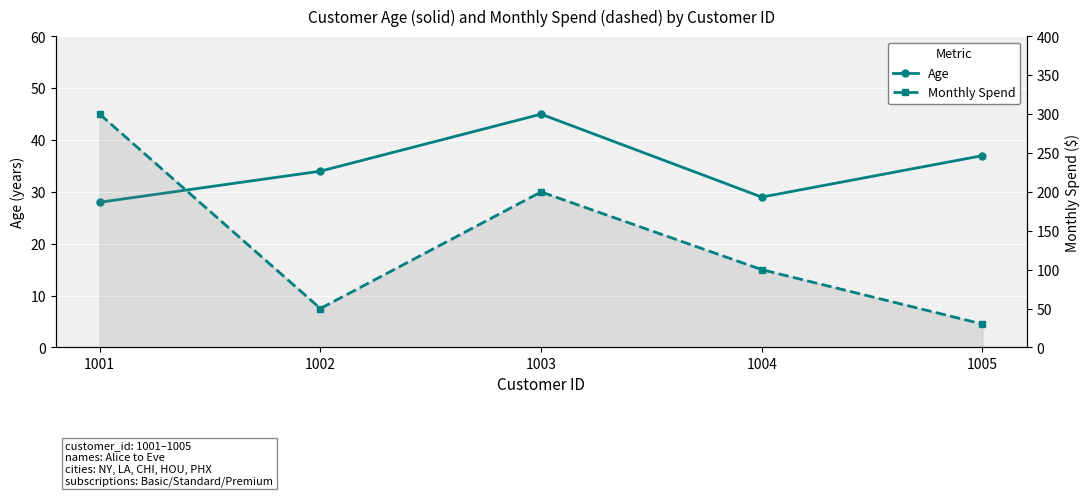

Reading right to left, extract all data points from this chart.

age: 37.0	29.0	45.0	34.0	28.0
monthly_spend: 30.0	100.0	200.0	50.0	300.0